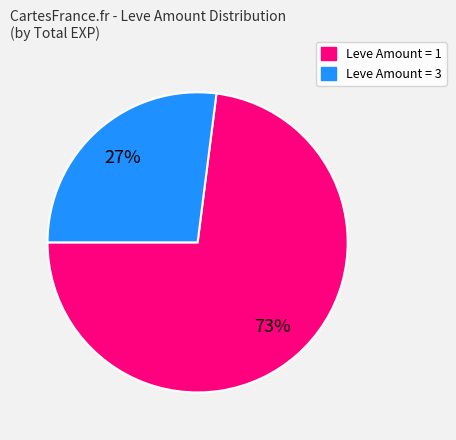

To the nearest percent, what is the difference between the largest and smallest slice percentages?

46%